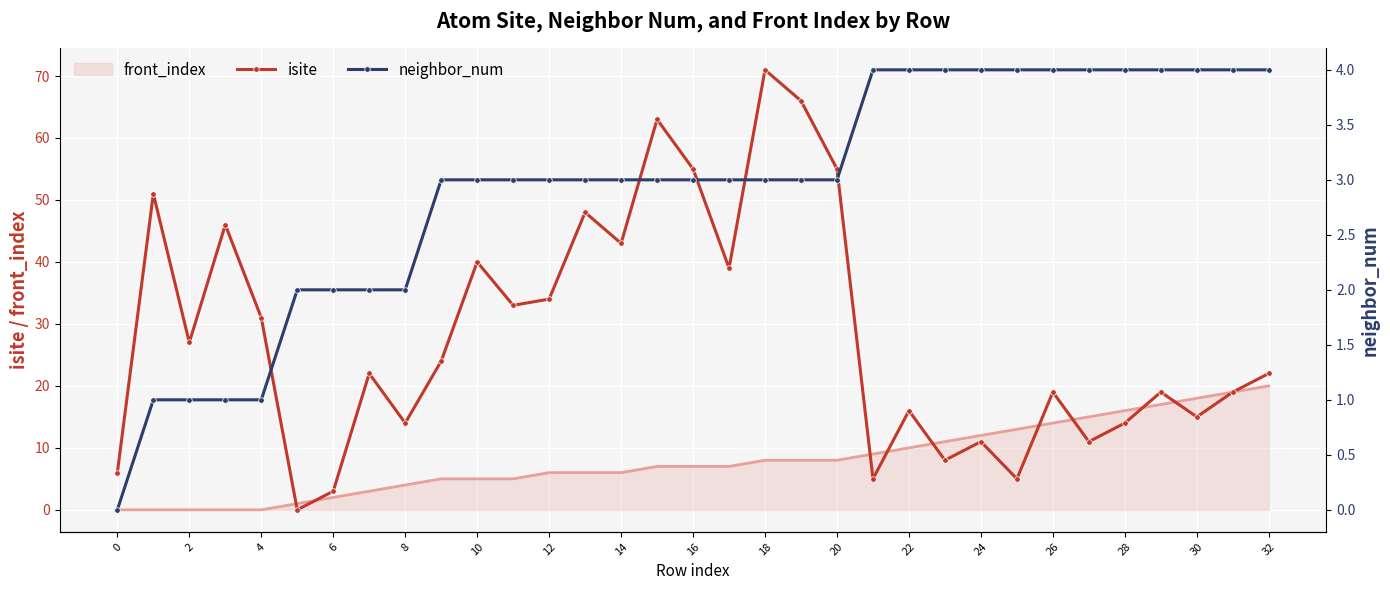

How many times do neighbor_num and isite cross each other?

2